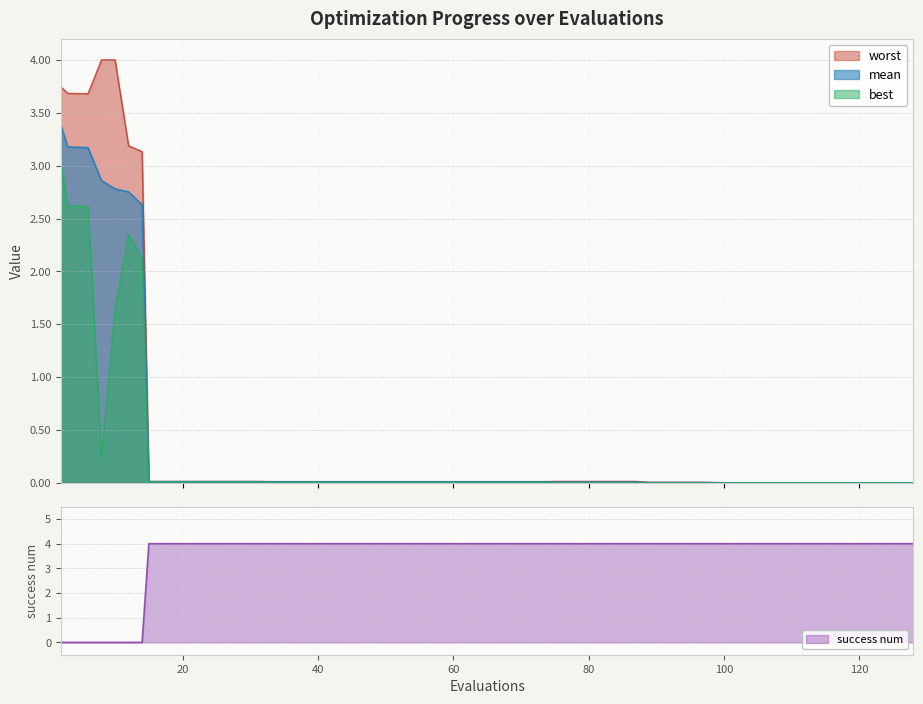

Which series has the largest total across all categories?

success num